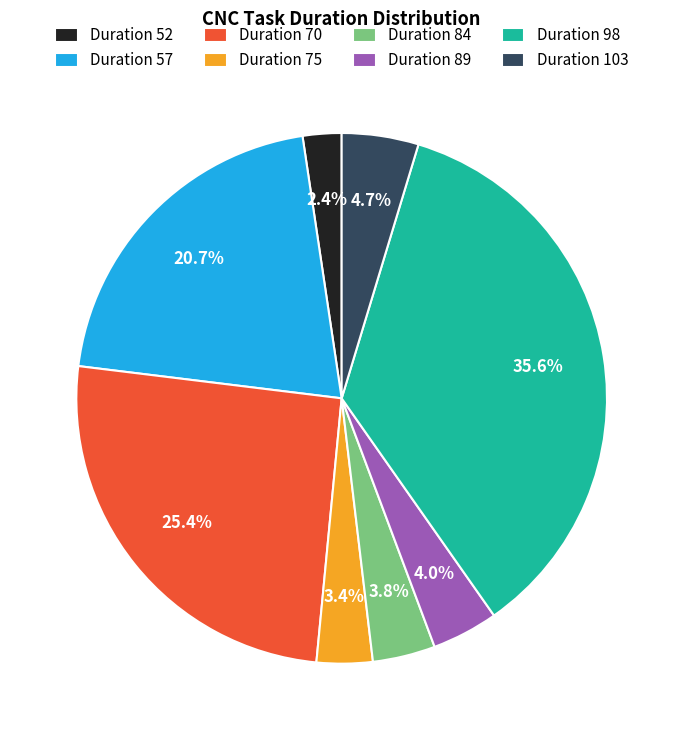

How much of the chart is everything except Duration 89?

96.0%